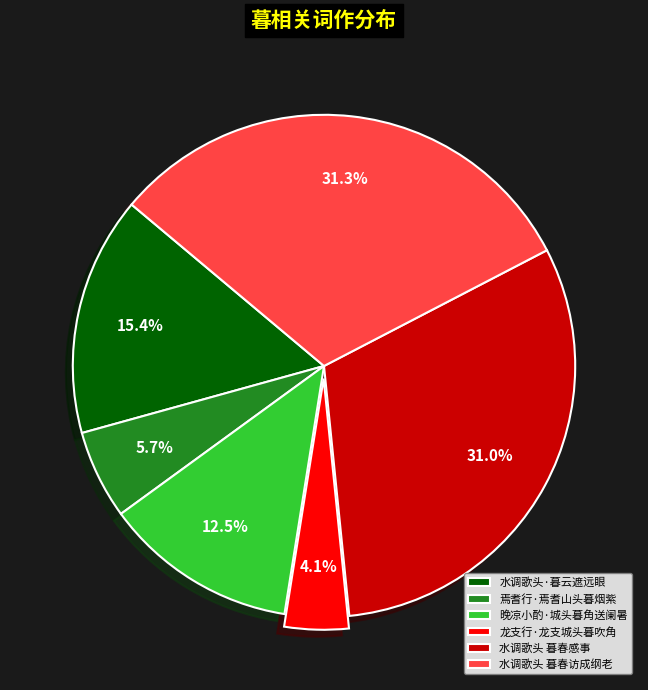

Which slice is the smallest?

龙支行·龙支城头暮吹角